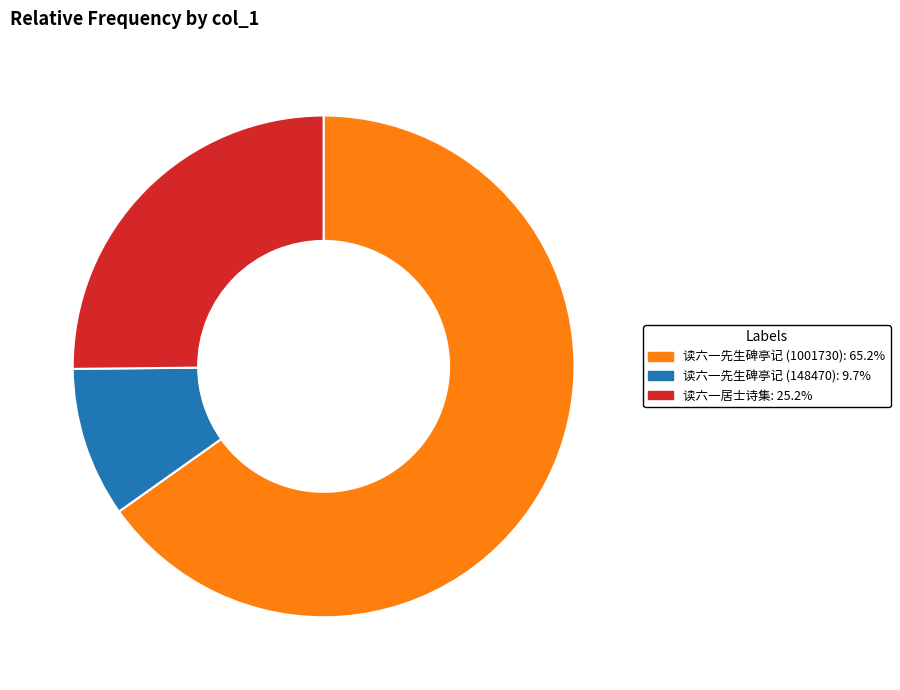

Which category has the smallest portion of the pie?

读六一先生碑亭记 (148470)